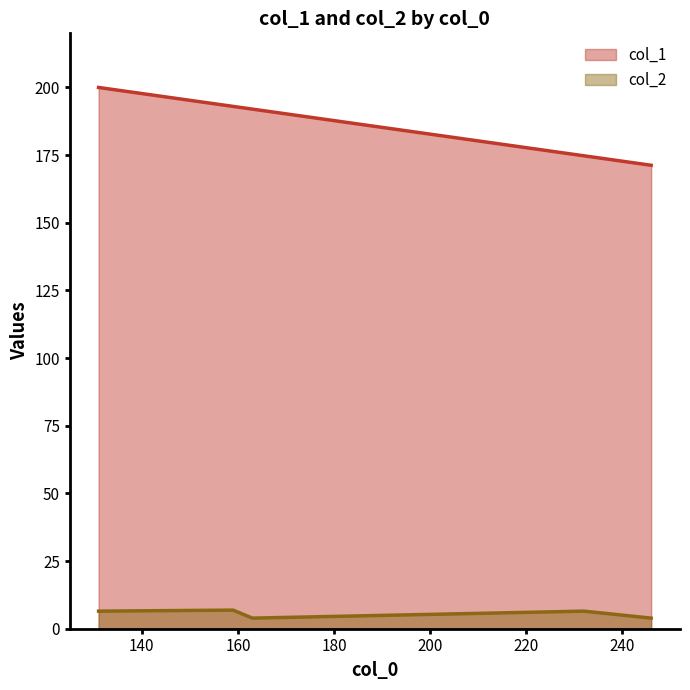

At which category does col_2 reach its first local valley?

131